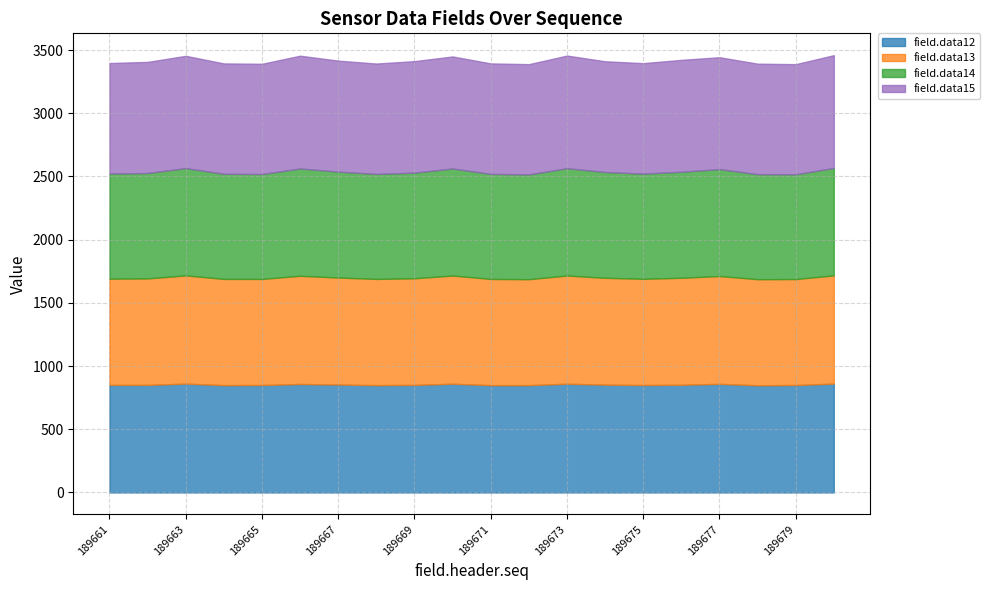

True or false: field.data12 and field.data13 intersect in this chart.

False